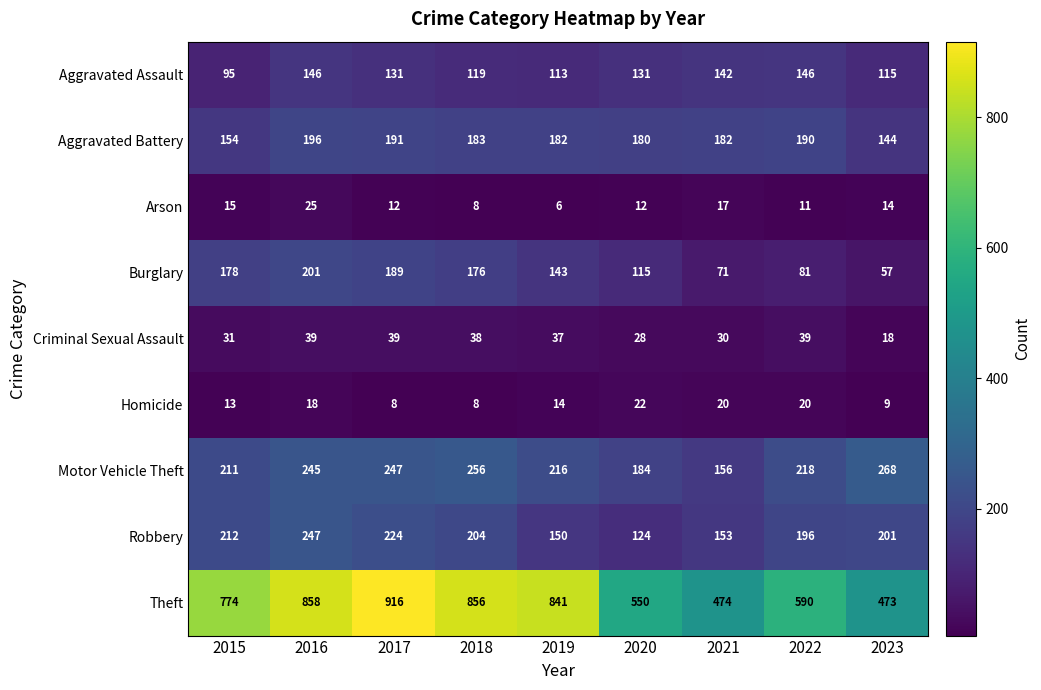

Where is Arson nearest to the value 15?

2015